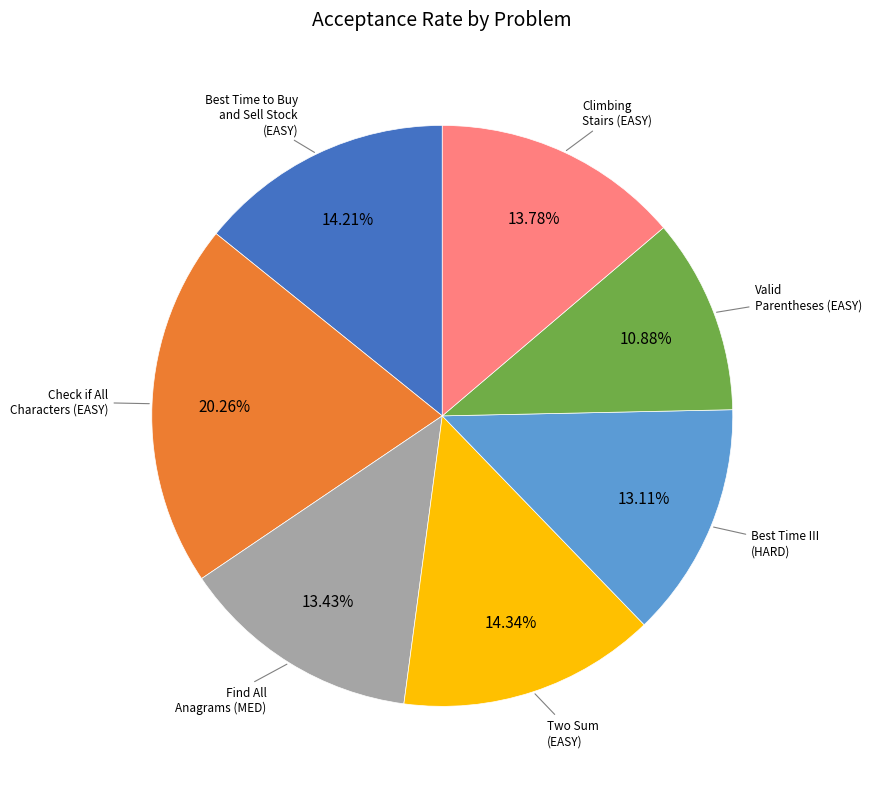

Is there a majority slice in this chart?

No